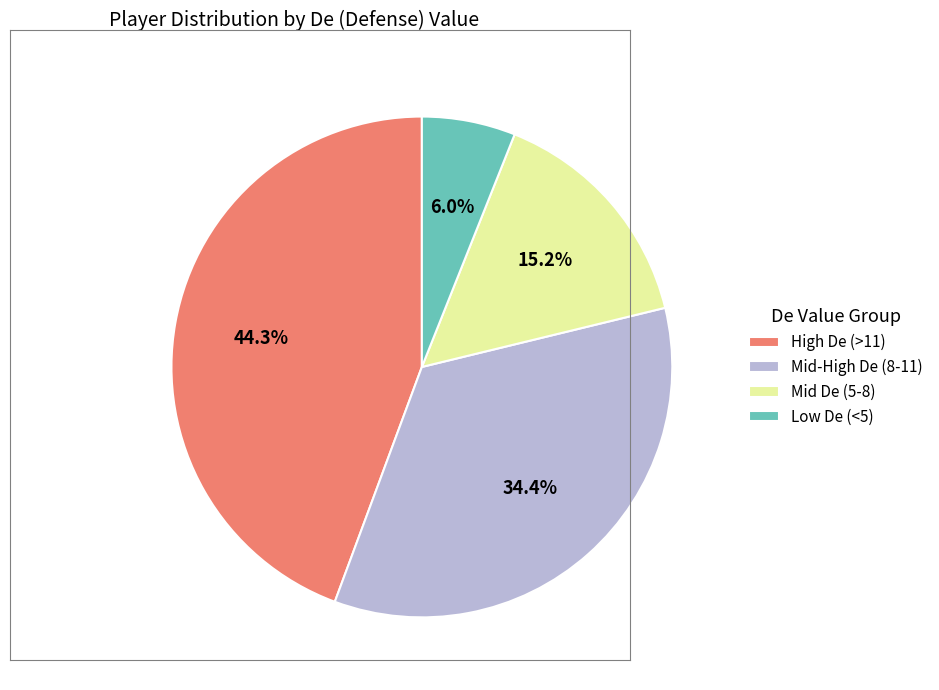

Count the number of slices in the pie.

4